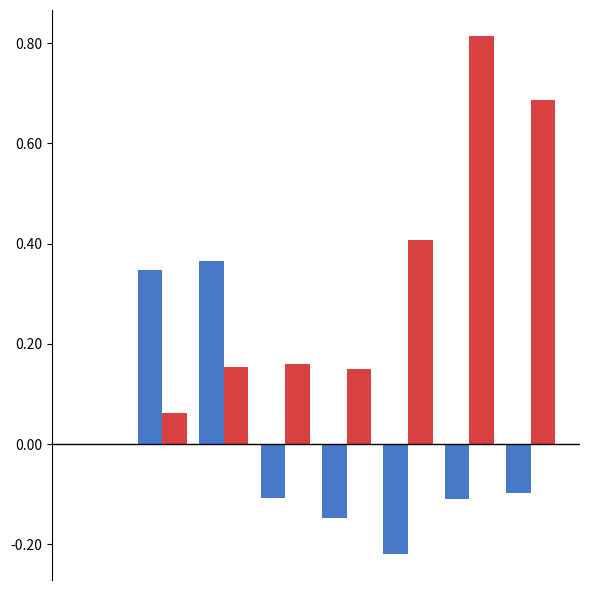

How many distinct data groups are displayed?

2